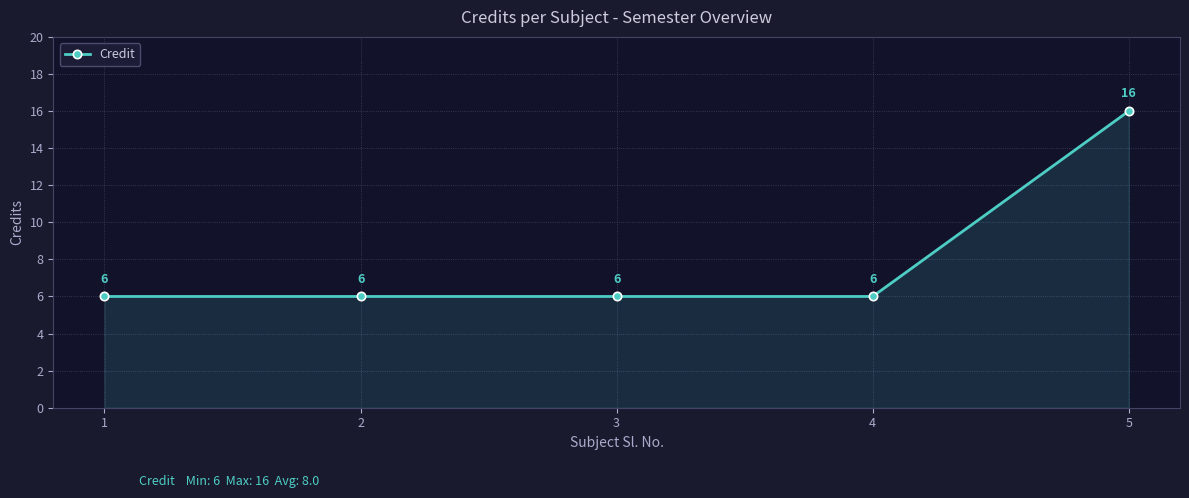

What is the smallest value displayed?

6